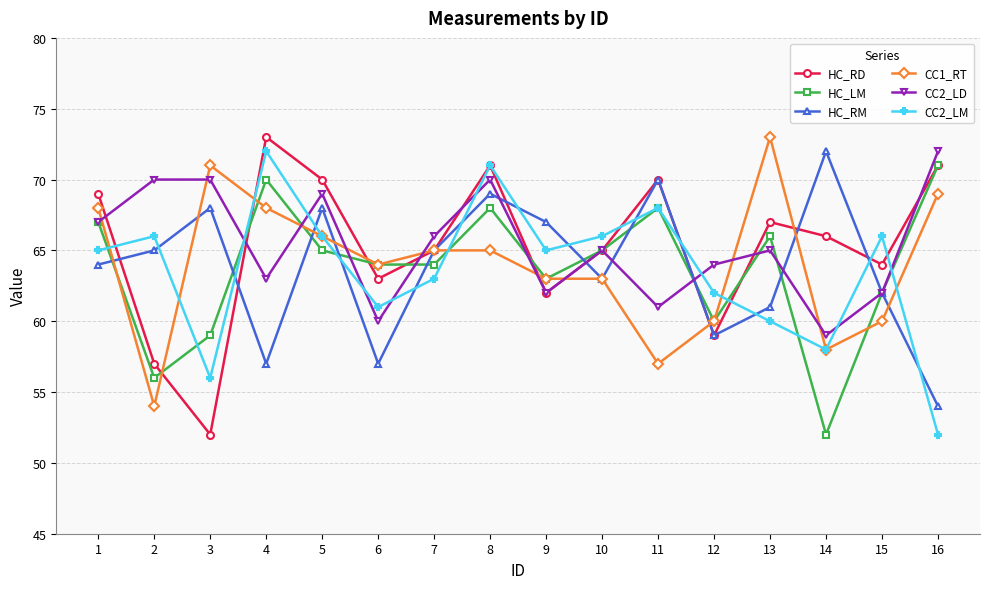

How many times do HC_RM and CC2_LM cross each other?

13